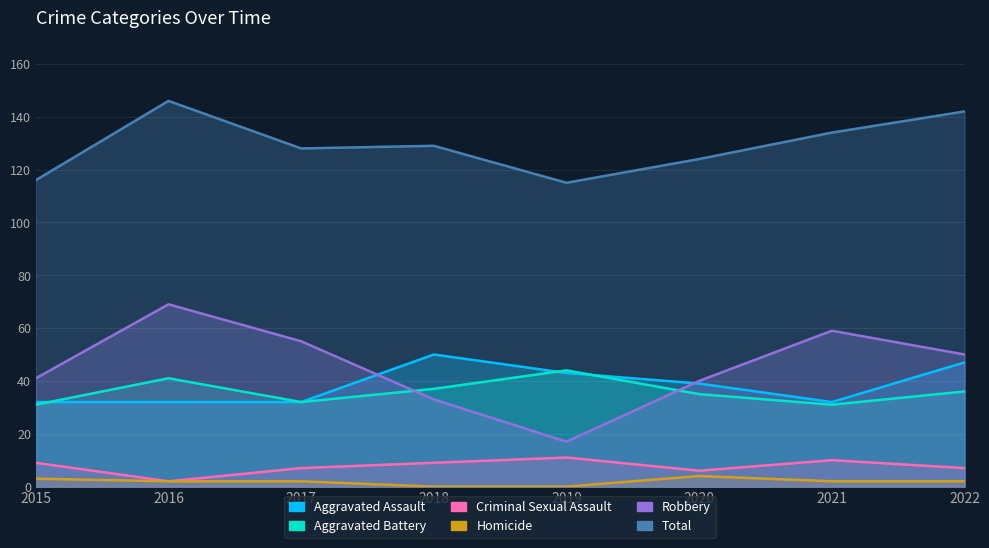

What is the value of the Robbery point at the 5th from the left?

17